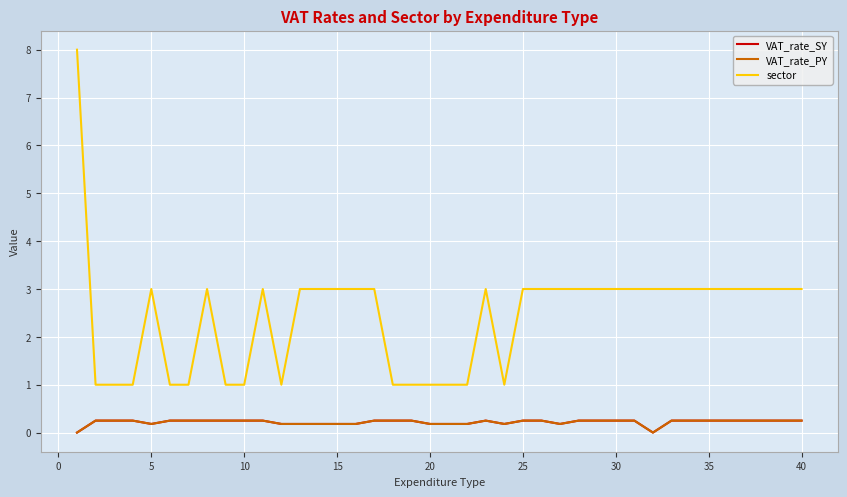

What is the highest value of the sector series?

8.0